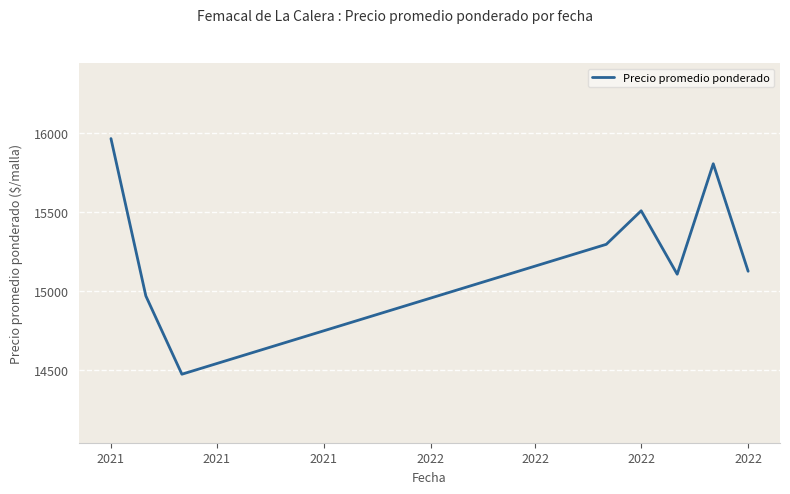

What is the greatest value displayed?

15964.5